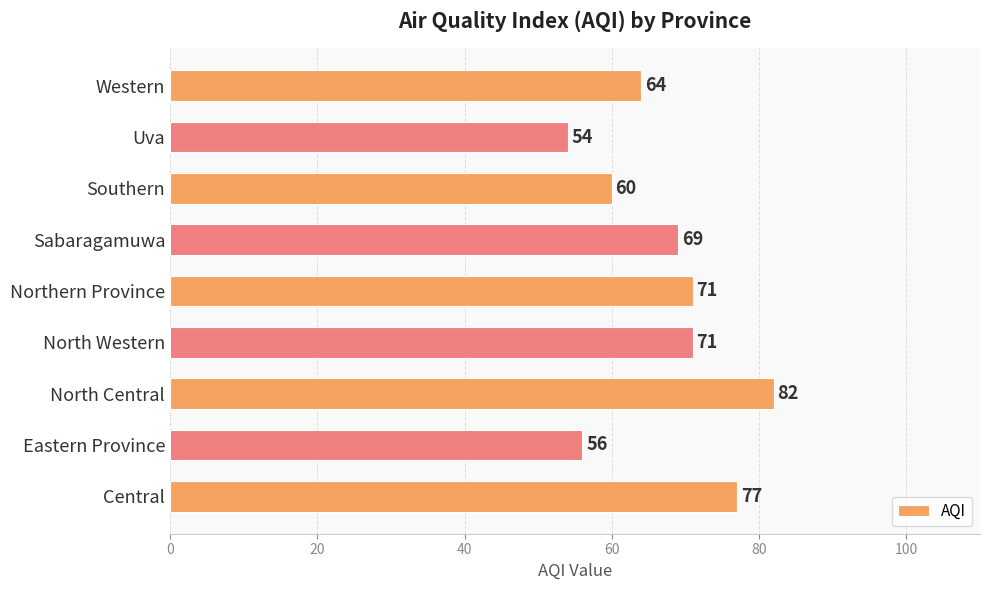

The value at Central is 23. True or false?

False